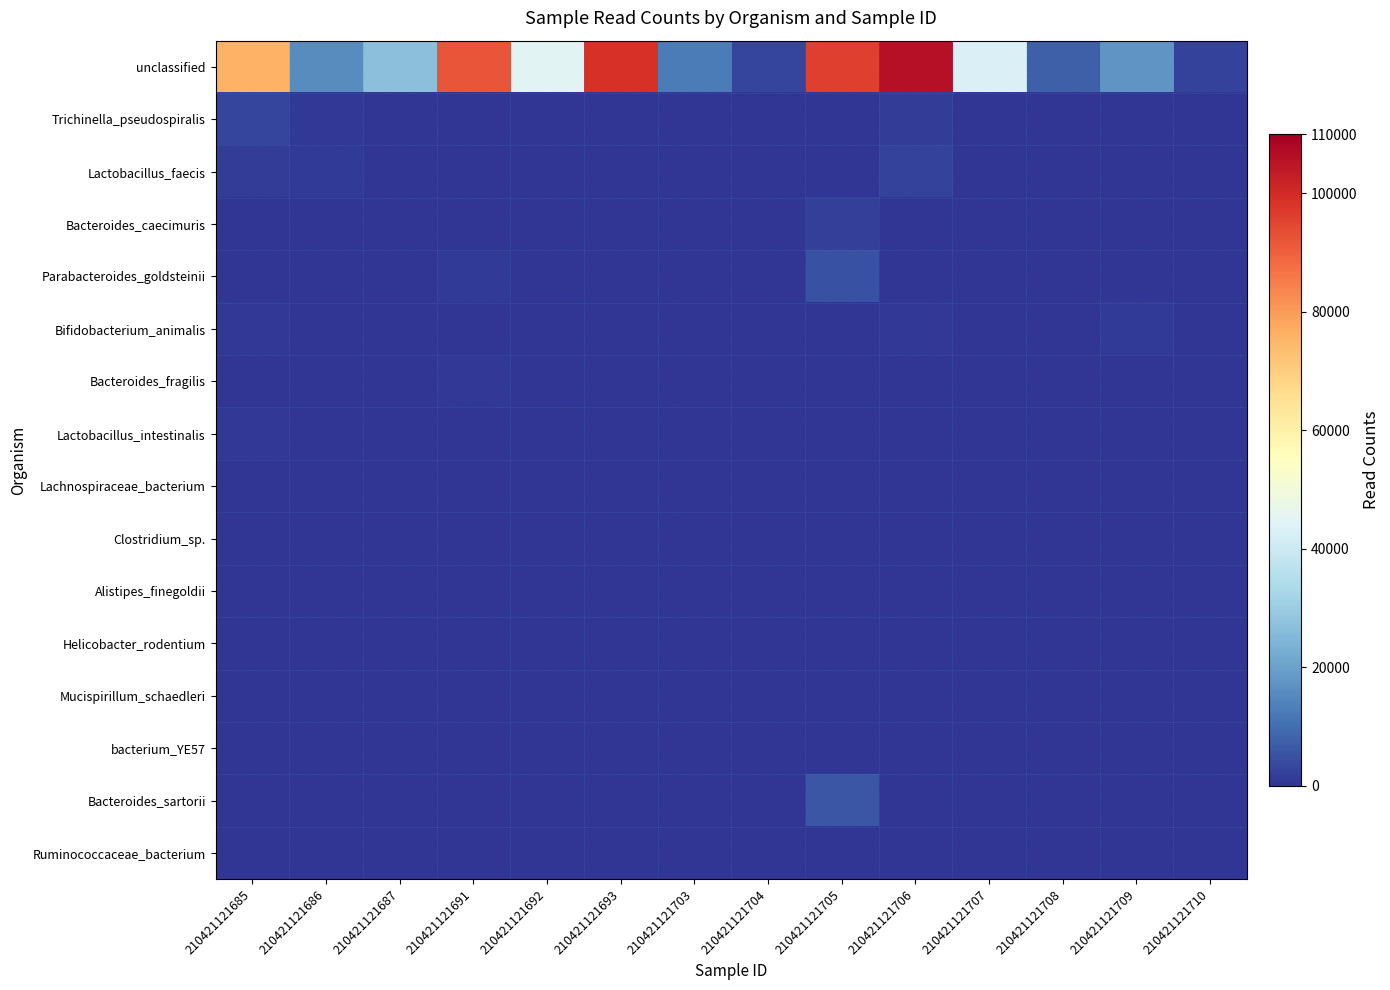

Rank the series by their maximum value, from highest to lowest.

unclassified, Bacteroides_sartorii, Parabacteroides_goldsteinii, Trichinella_pseudospiralis, Lactobacillus_faecis, Bacteroides_caecimuris, Bifidobacterium_animalis, Lactobacillus_intestinalis, Bacteroides_fragilis, Lachnospiraceae_bacterium, Clostridium_sp., Helicobacter_rodentium, Alistipes_finegoldii, Ruminococcaceae_bacterium, bacterium_YE57, Mucispirillum_schaedleri